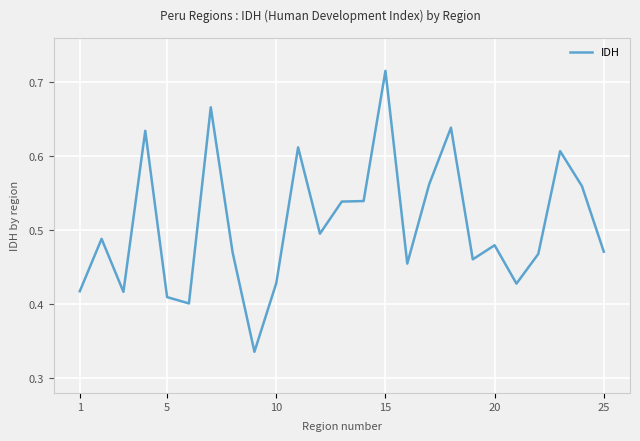

What is the difference between the maximum and minimum values?

0.4